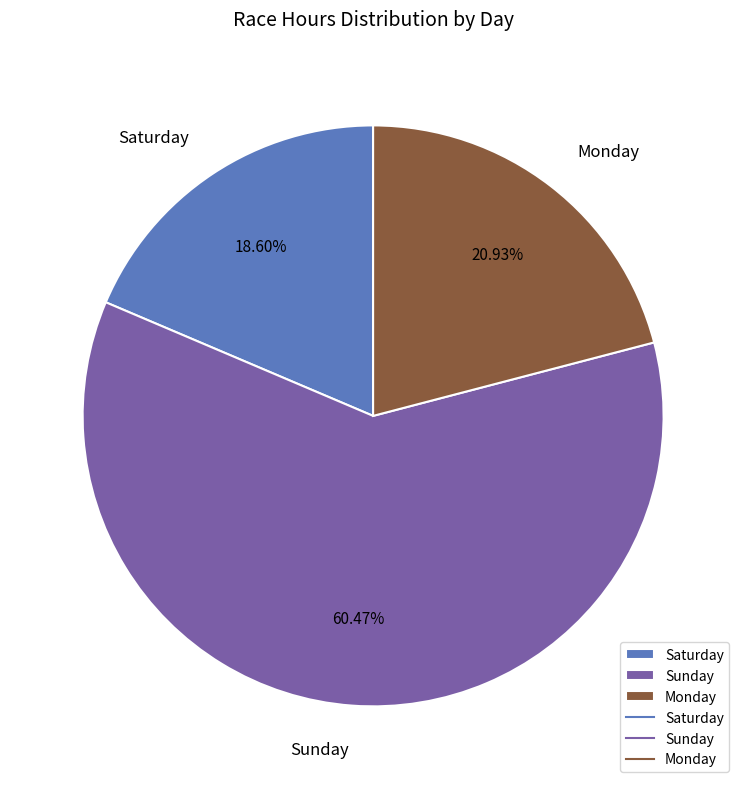

Does any single category account for the majority?

Yes